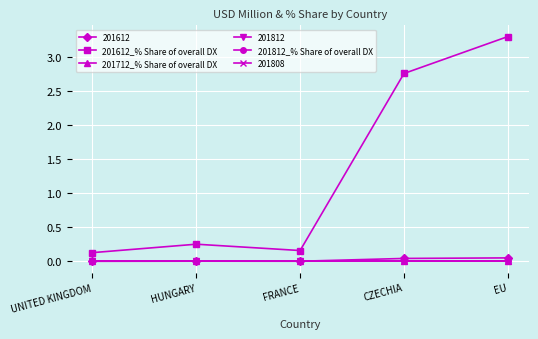

How many lines are shown in the chart?

6